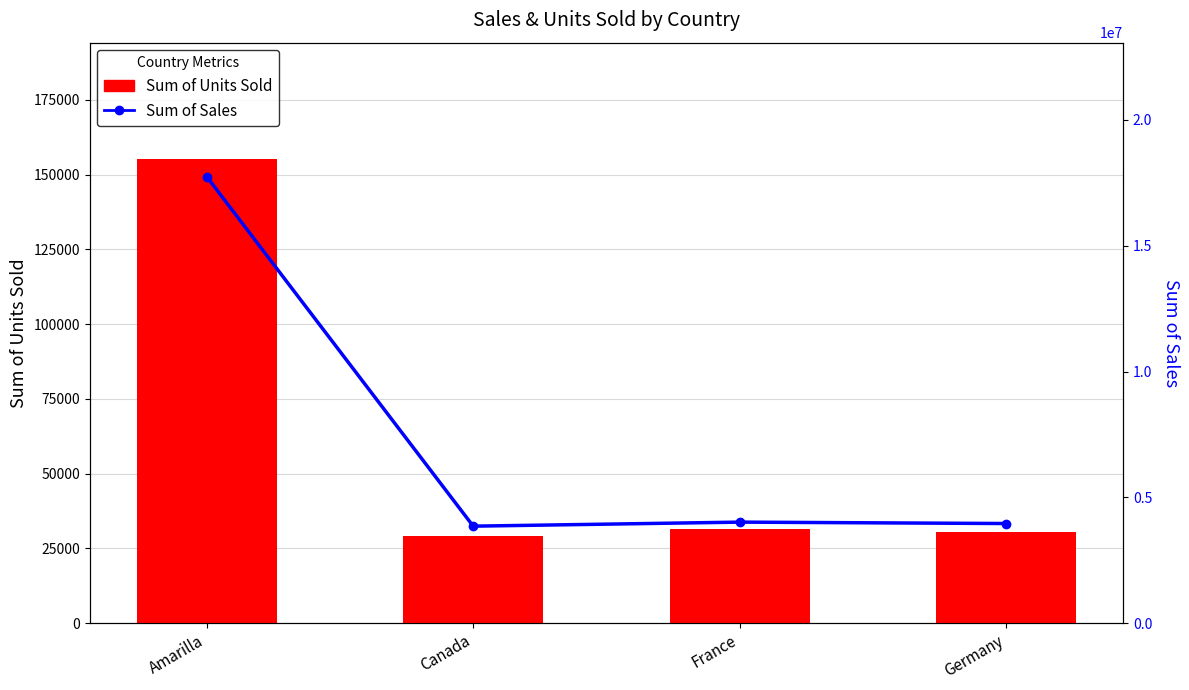

Which series has the largest total across all categories?

Sum of Sales